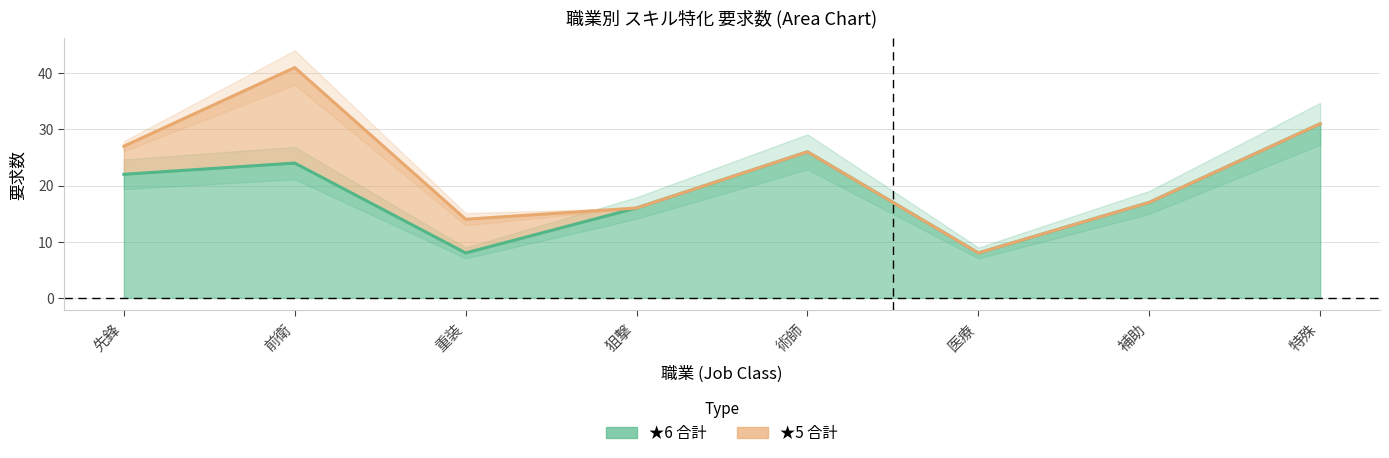

How many distinct data groups are displayed?

1